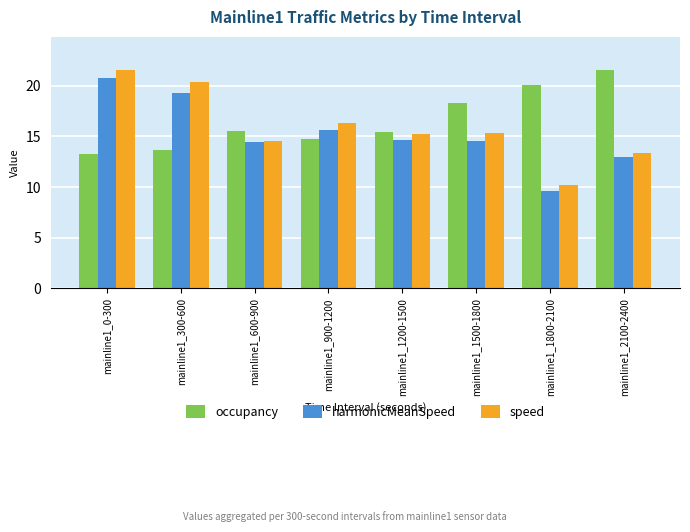

What is the average value of the harmonicMeanSpeed series?

15.3